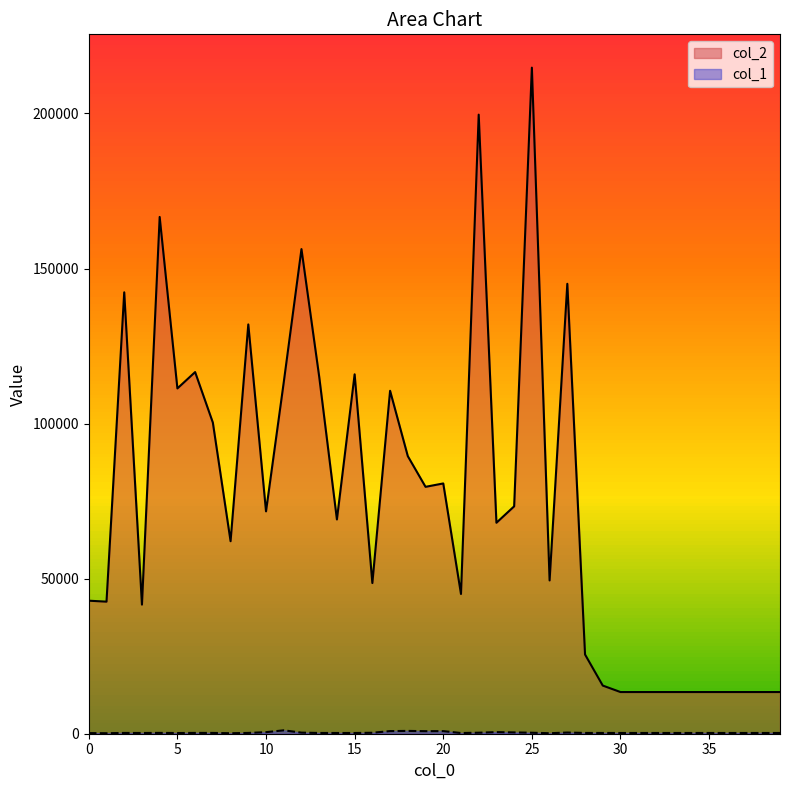

Reading left to right, list all the values displayed in this chart.

col_2: 0=42897	1=42589	2=142339	3=41632	4=166641	5=111351	6=116618	7=100332	8=62080	9=131987	10=71710	11=113302	12=156276	13=115154	14=69098	15=115895	16=48587	17=110589	18=89508	19=79614	20=80706	21=45061	22=199630	23=68032	24=73324	25=214789	26=49429	27=145085	28=25543	29=15526	30=13440	31=13440	32=13440	33=13440	34=13440	35=13440	36=13440	37=13440	38=13440	39=13440
col_1: 0=198	1=163	2=251	3=234	4=267	5=223	6=261	7=255	8=165	9=256	10=500	11=1097	12=348	13=242	14=236	15=236	16=308	17=846	18=908	19=822	20=840	21=226	22=326	23=518	24=420	25=318	26=164	27=380	28=250	29=241	30=240	31=240	32=240	33=240	34=240	35=240	36=240	37=240	38=240	39=240